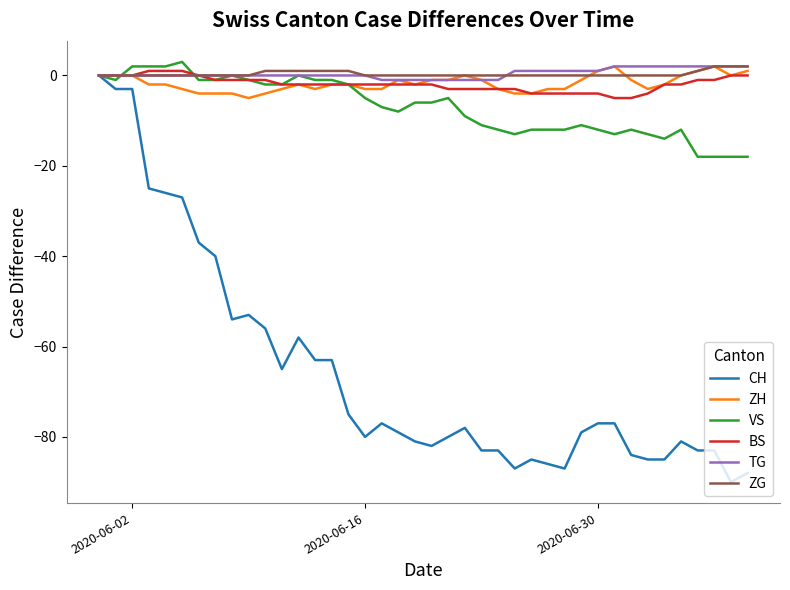

What is the smallest value displayed?

-90